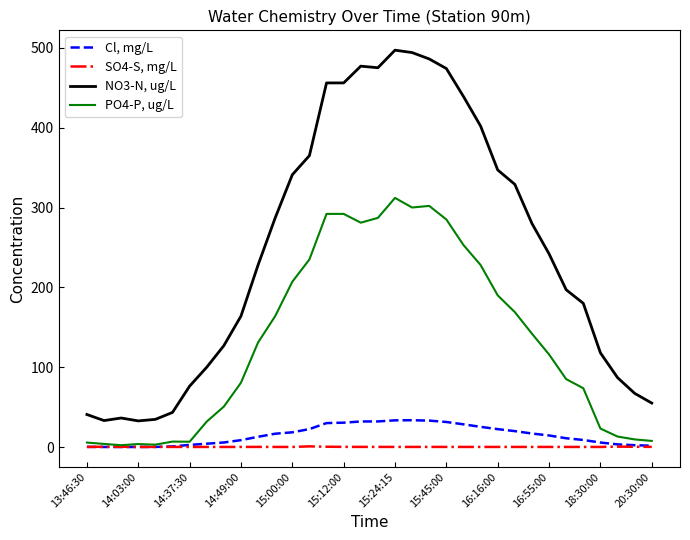

What is the highest value of the Cl, mg/L series?

33.6